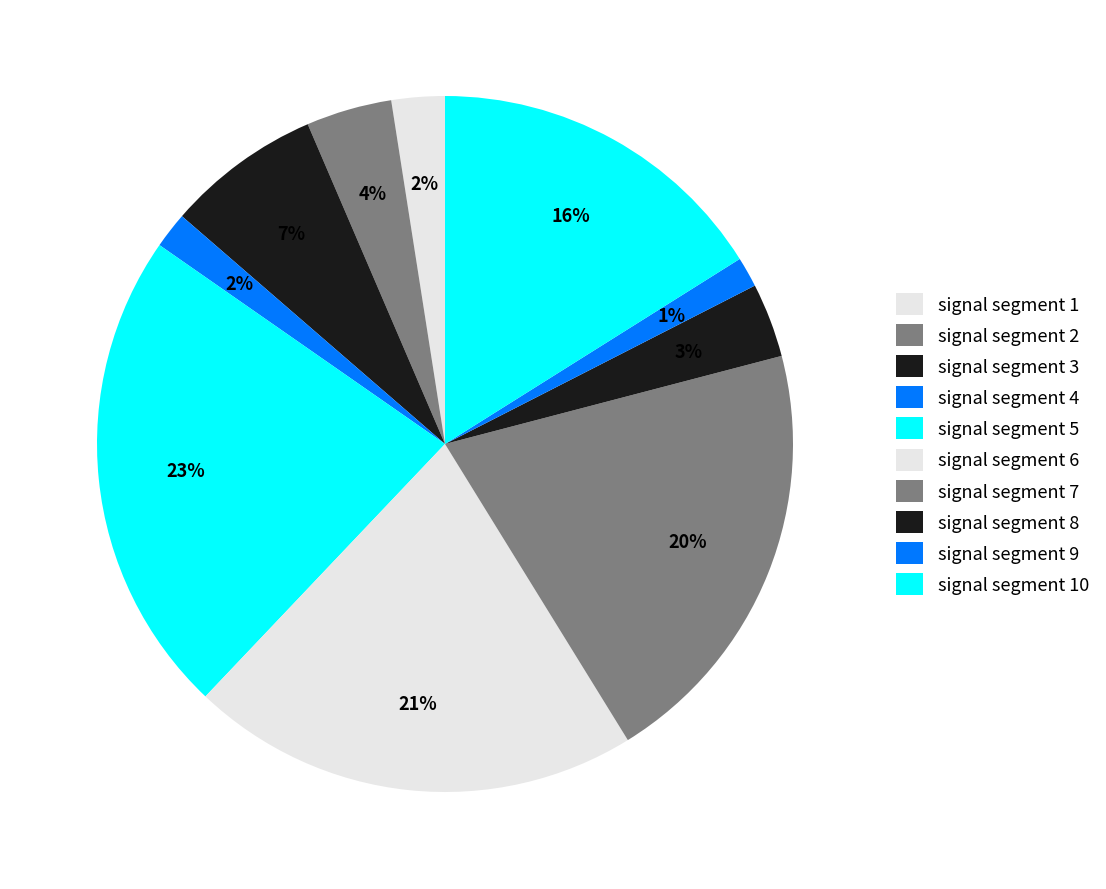

How much of the chart is everything except signal segment 10?

83.9%